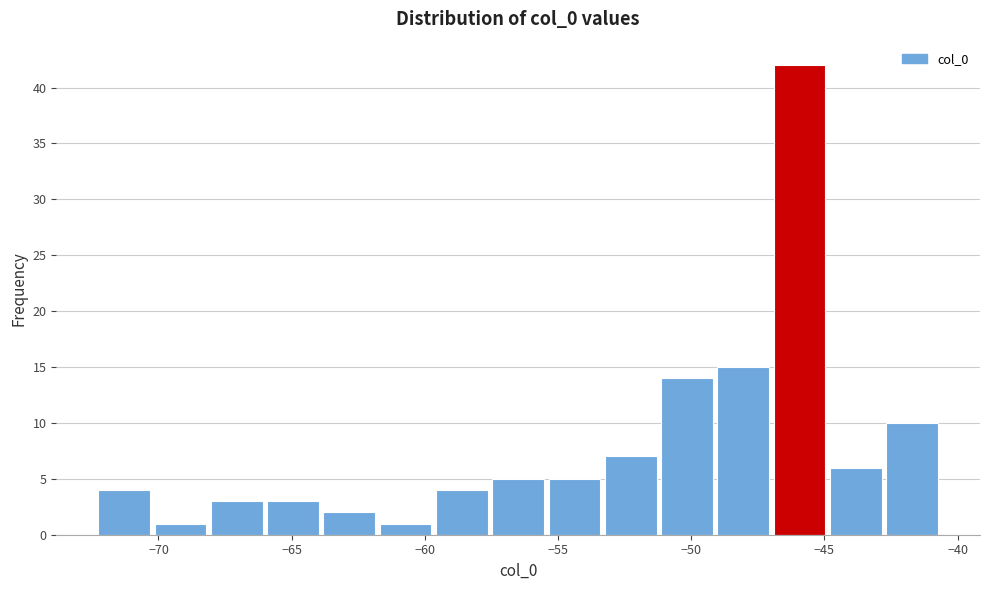

Reading left to right, list every bar in this chart as the range it spans on the x-axis followed by its height. Neither the bar edges nor the heights are printed on the chart, so give them approximately, as read against the axes.

-72.5 to -70.0: 4
-70.0 to -68.0: 1
-68.0 to -66.0: 3
-66.0 to -64.0: 3
-64.0 to -62.0: 2
-62.0 to -59.5: 1
-59.5 to -57.5: 4
-57.5 to -55.5: 5
-55.5 to -53.5: 5
-53.5 to -51.0: 7
-51.0 to -49.0: 14
-49.0 to -47.0: 15
-47.0 to -45.0: 42
-45.0 to -43.0: 6
-43.0 to -40.5: 10